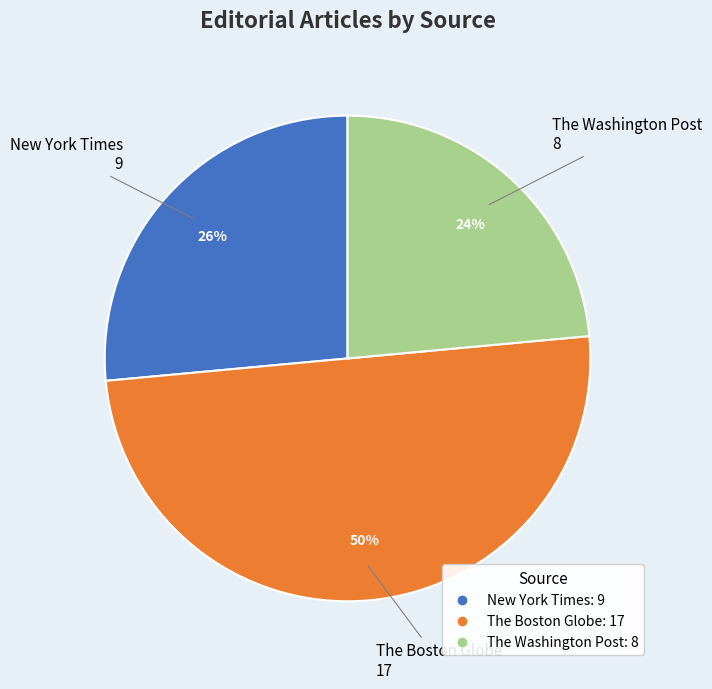

To the nearest percent, what is the difference between the The Washington Post and The Boston Globe slice percentages?

26%